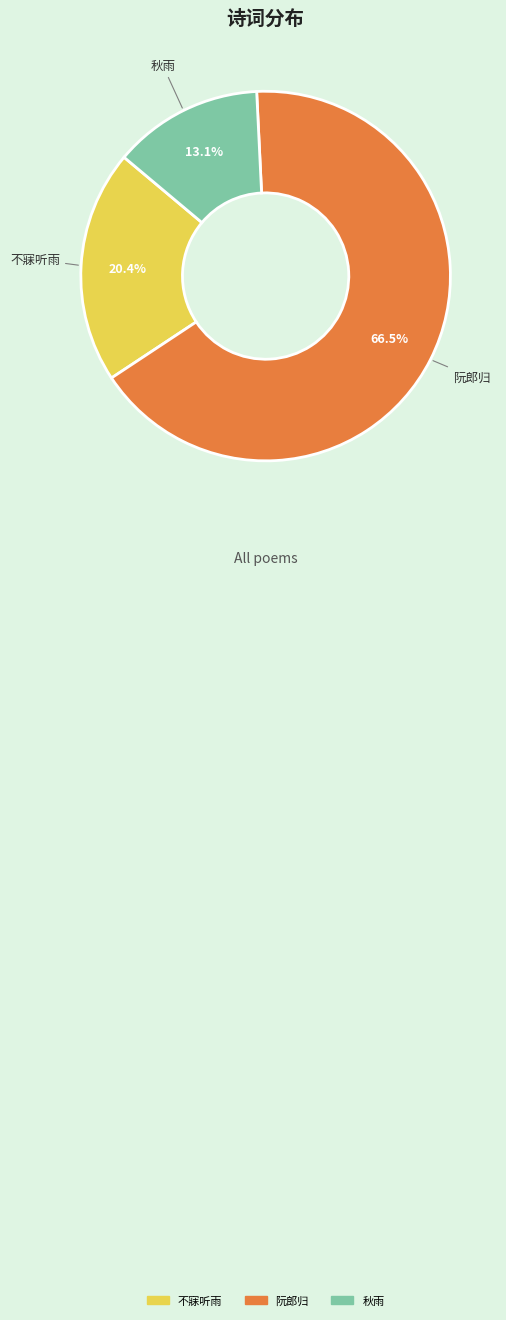

Between 阮郎归 and 秋雨, which is larger?

阮郎归